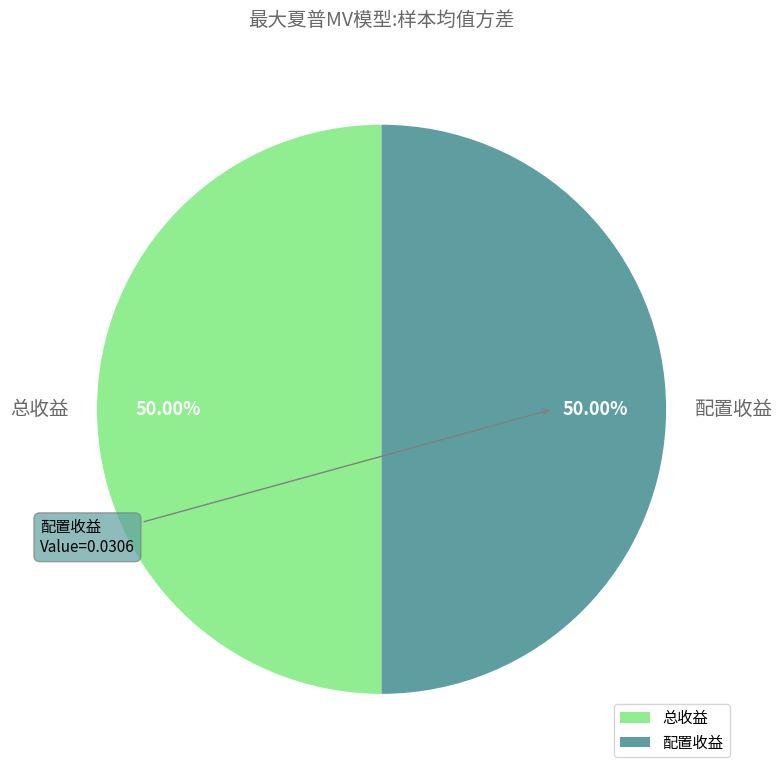

What percentage is the 配置收益 slice, to the nearest percent?

50%